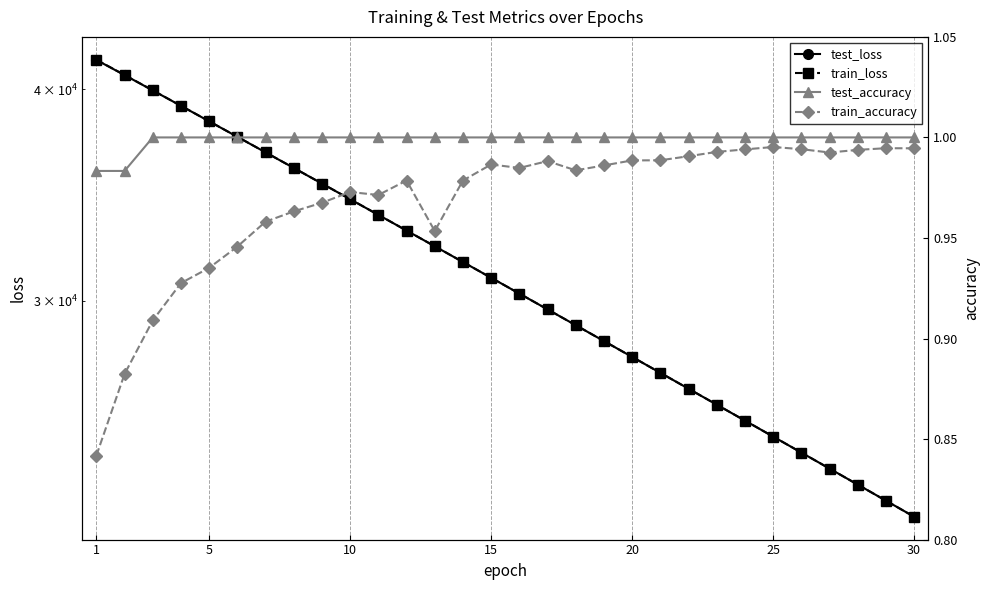

What is the difference between the second highest and second lowest values in the train_accuracy series?

0.1